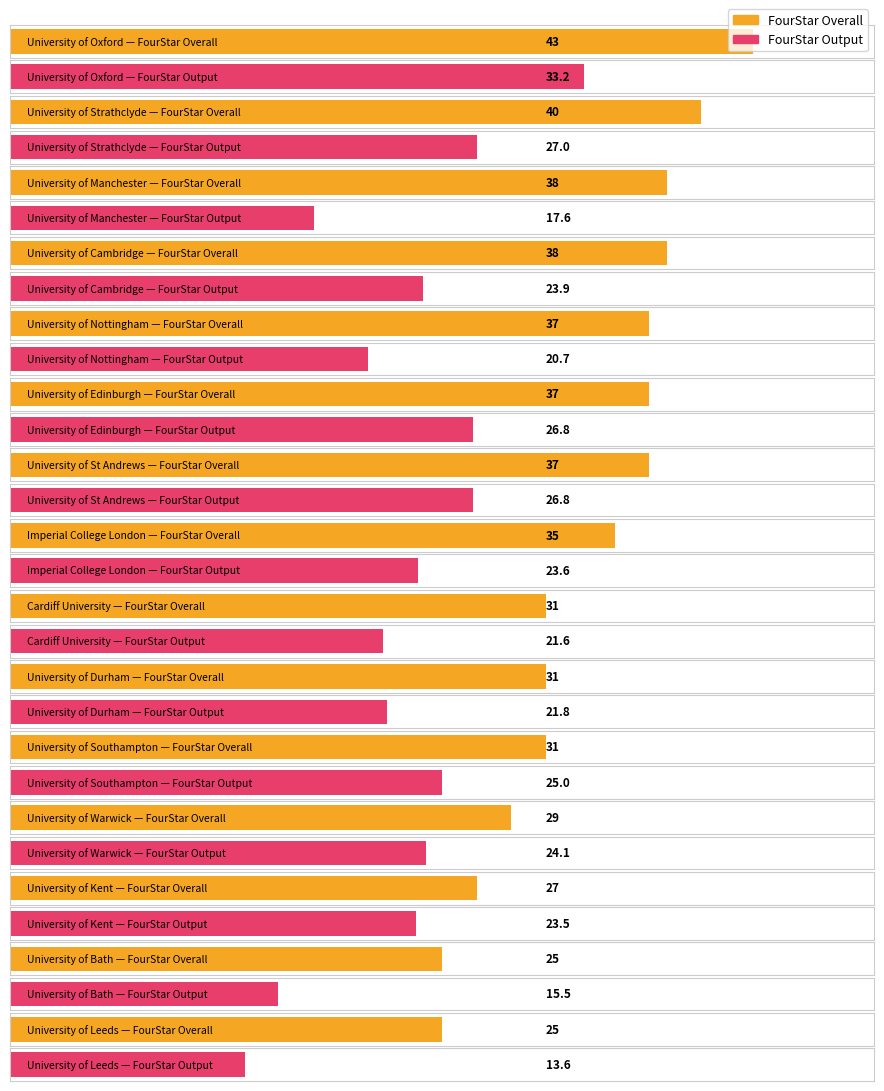

At University of Warwick, list the series in order from smallest to largest.

FourStarOutput, FourStarOverall